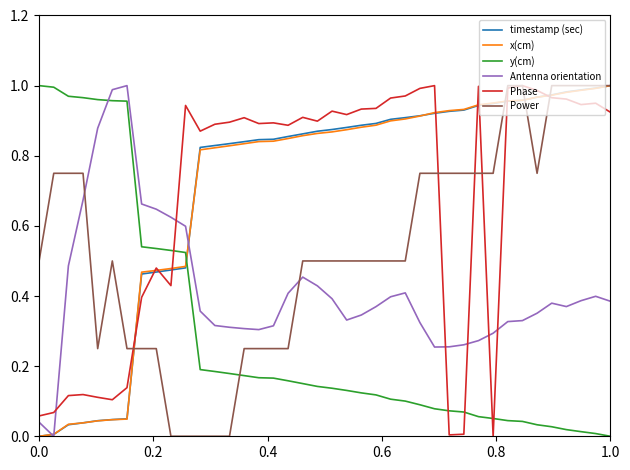

After their last crossing, which series has the higher values: y(cm) or x(cm)?

x(cm)